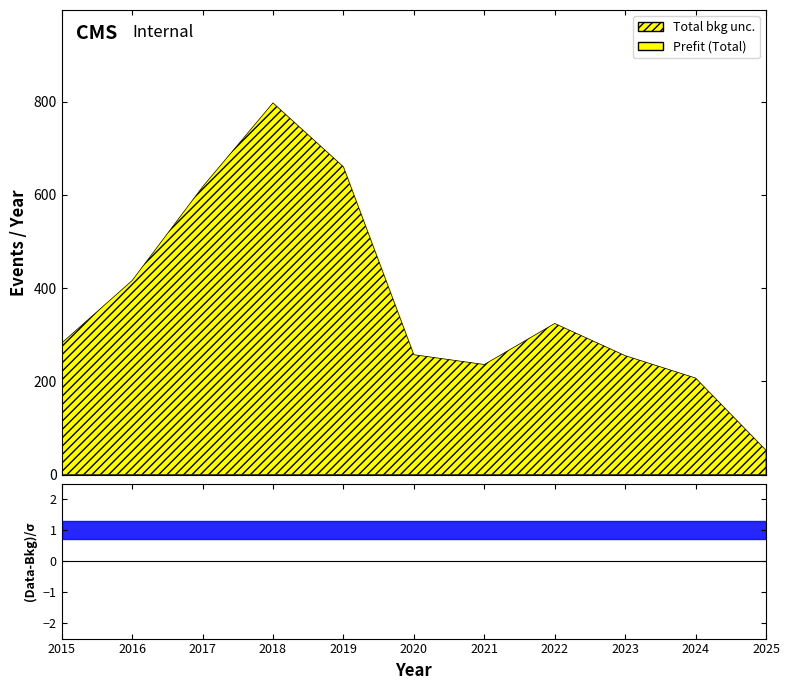

Which label corresponds to the largest value in the chart?

2018